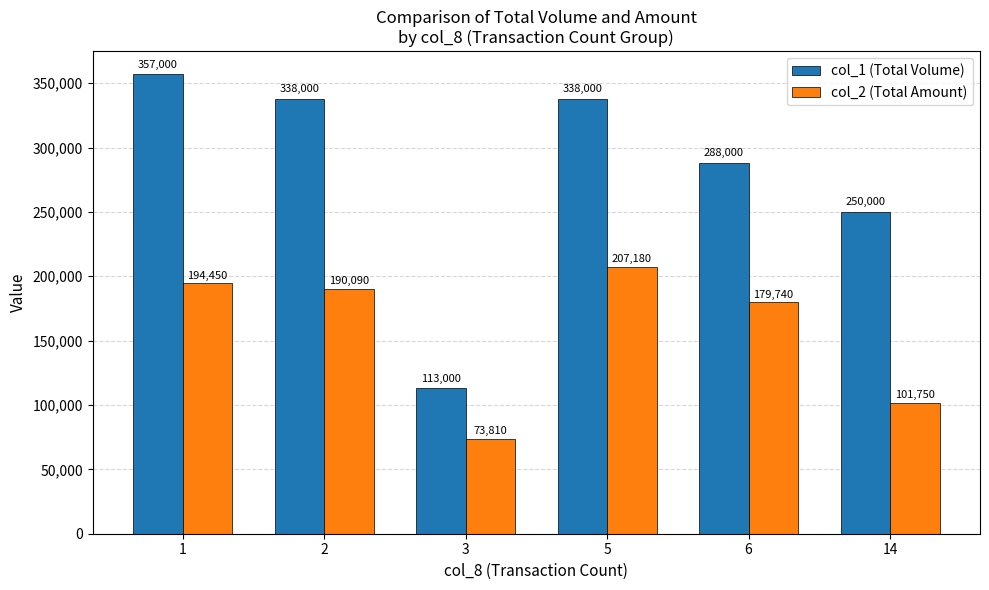

How many data points does each series have?

6